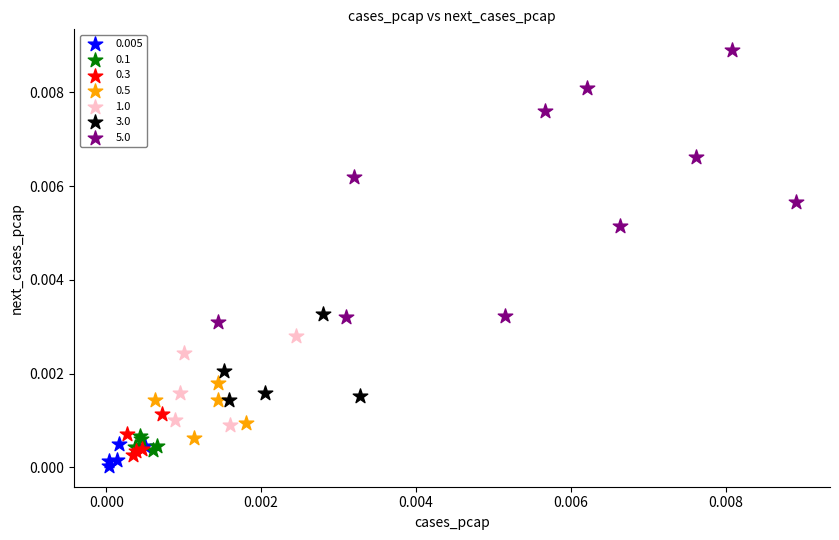

Which series reaches the maximum Y coordinate?

5.0